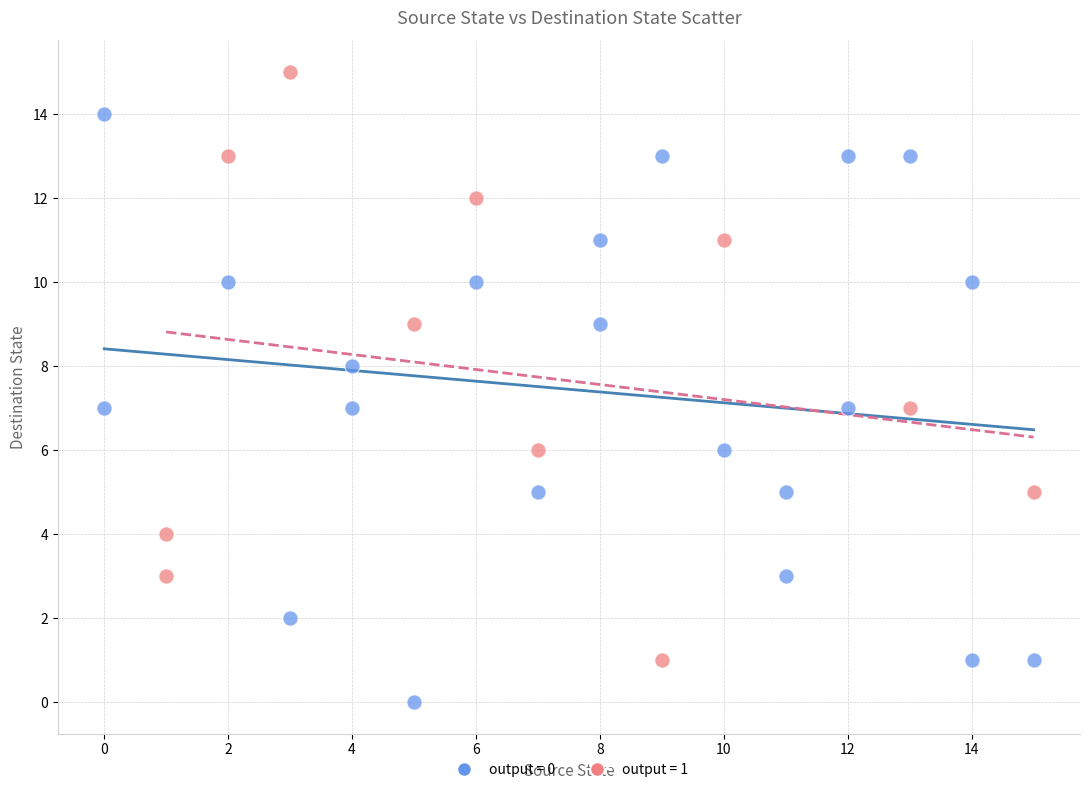

Which series contains the highest Y value?

output = 1